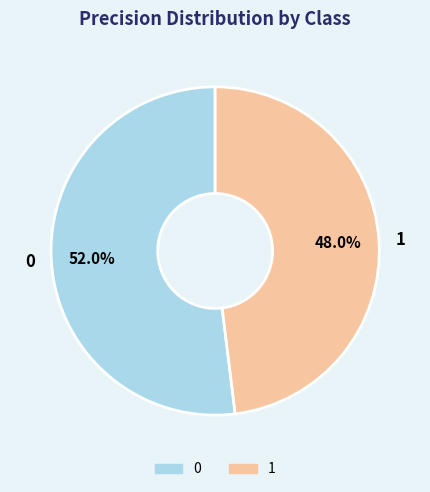

What percentage is the 1 slice, to the nearest percent?

48%